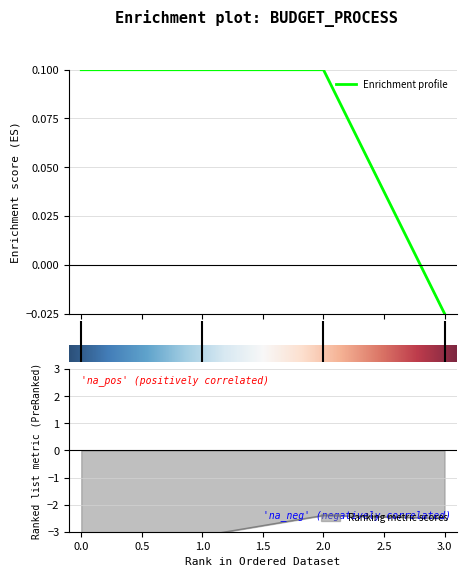

What is the maximum value shown in the chart?

0.1